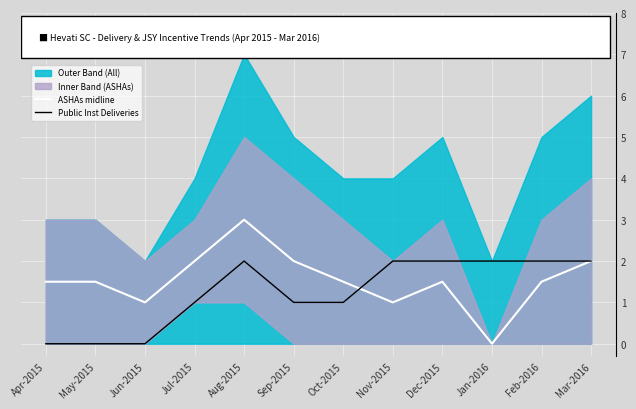

Is the value of Public Inst Deliveries at Jul-2015 greater than the value of ASHAs midline at Dec-2015?

No